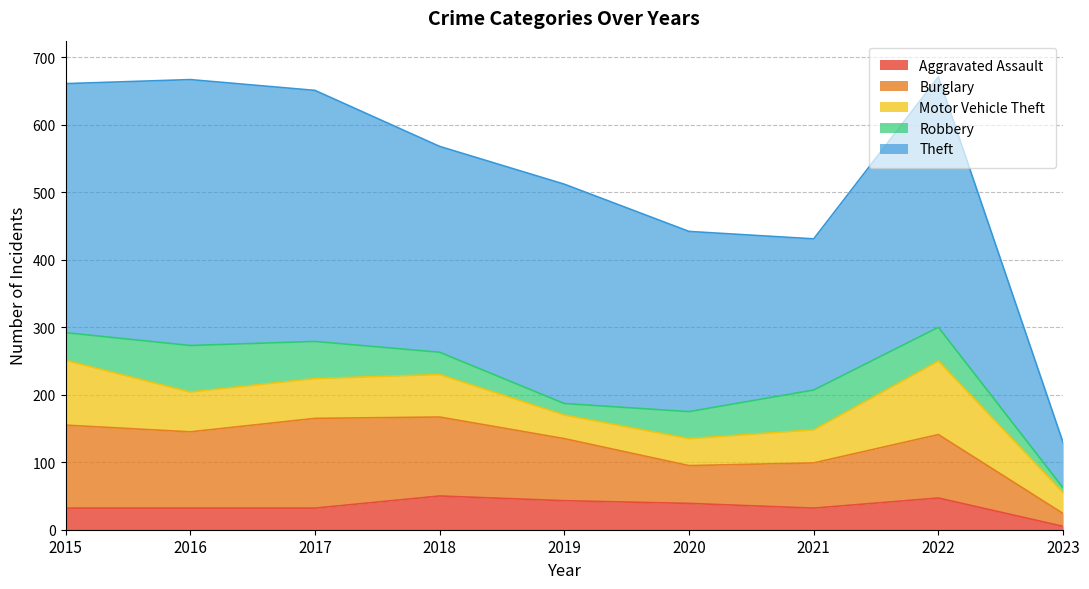

In Aggravated Assault, how many points are lower than both neighbors (excluding endpoints)?

1